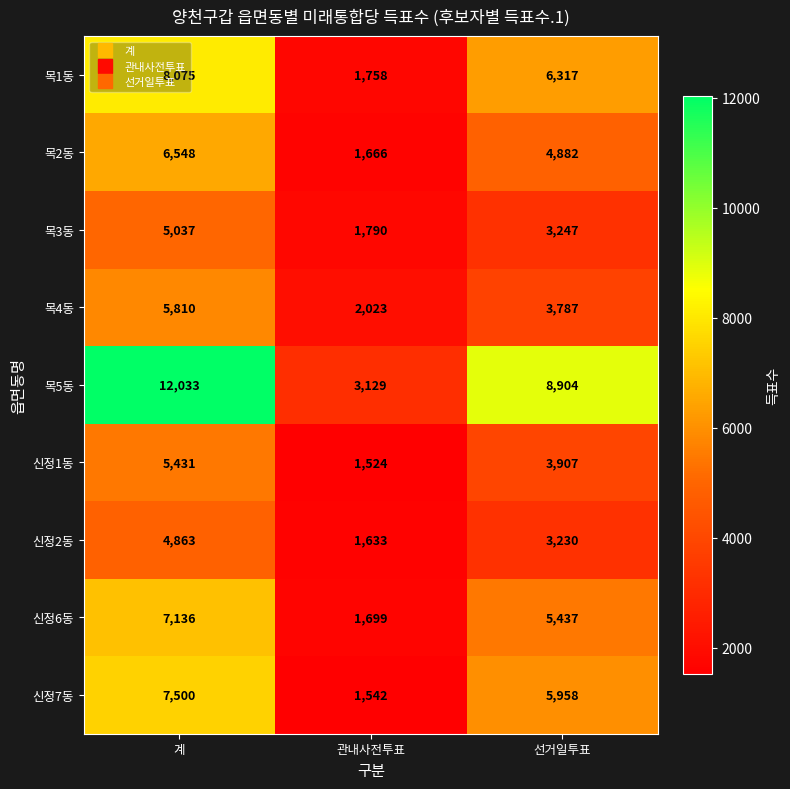

The value of 신정7동 at 선거일투표 is 5958. True or false?

True